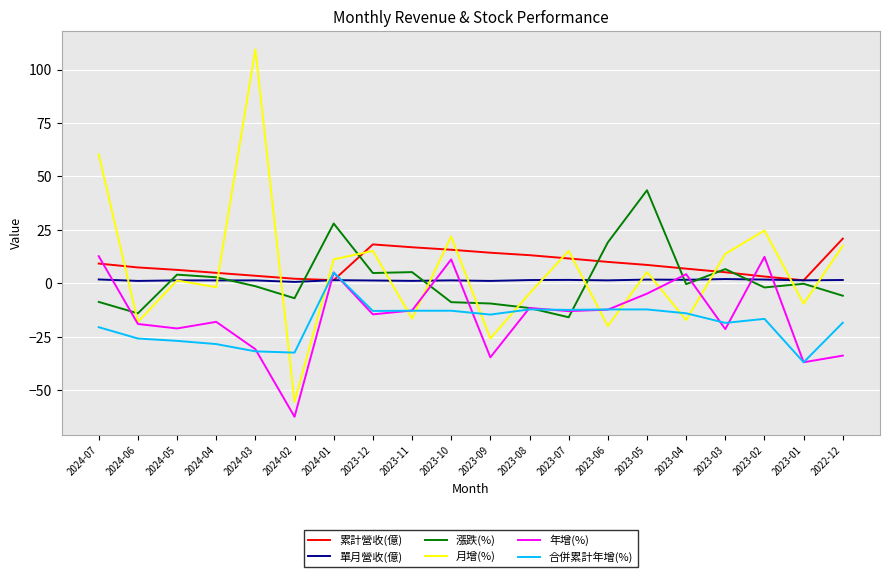

Read the 單月營收(億) value at 2023-07.

1.6